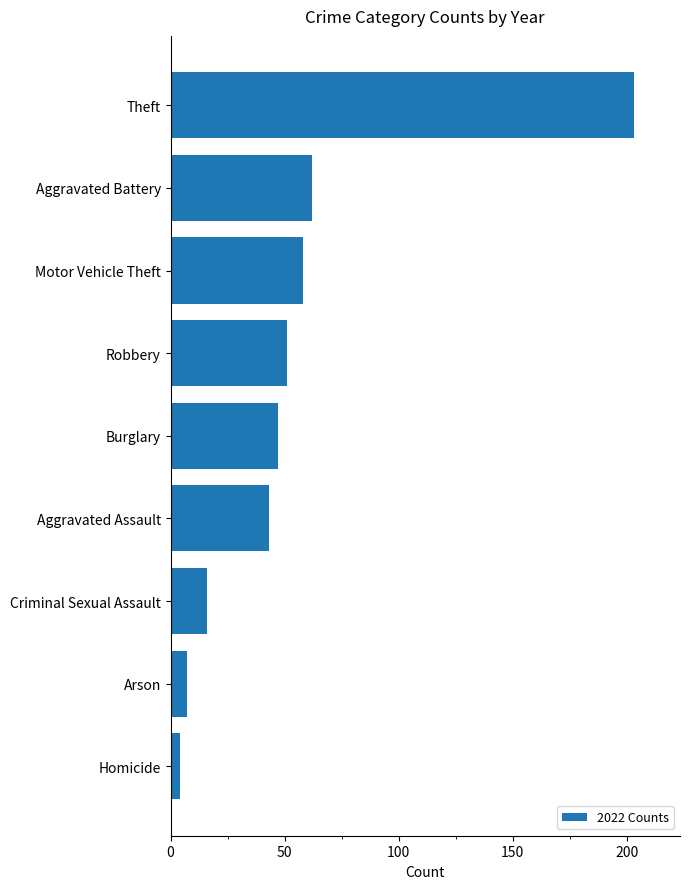

Approximately how many times larger is the value at Theft compared to Robbery?

4.0